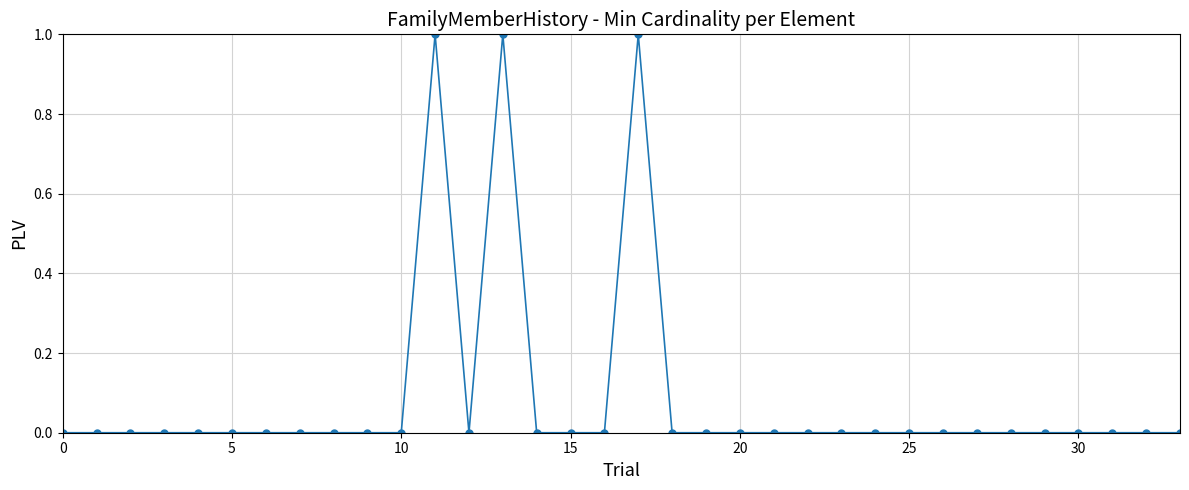

What is the sum of all values?

3